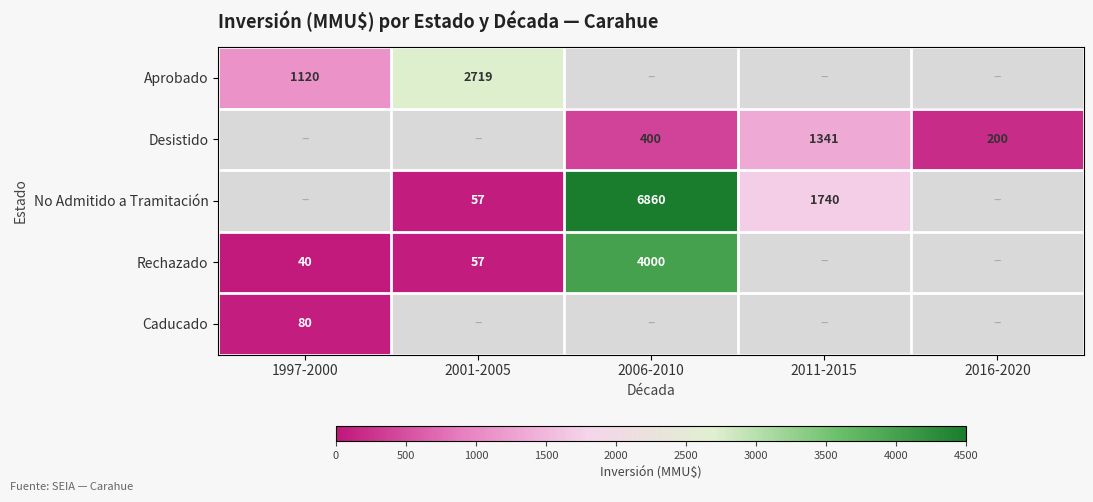

True or false: Rechazado has a value of 85 at 2001-2005.

False